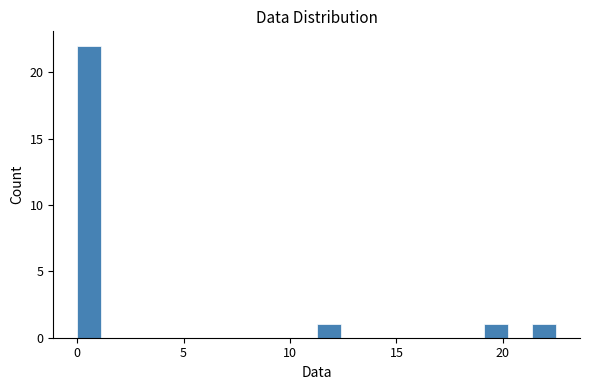

Around what value on the x-axis is the tallest bar? Give the approximate position of its centre, as read against the axis.

0.5